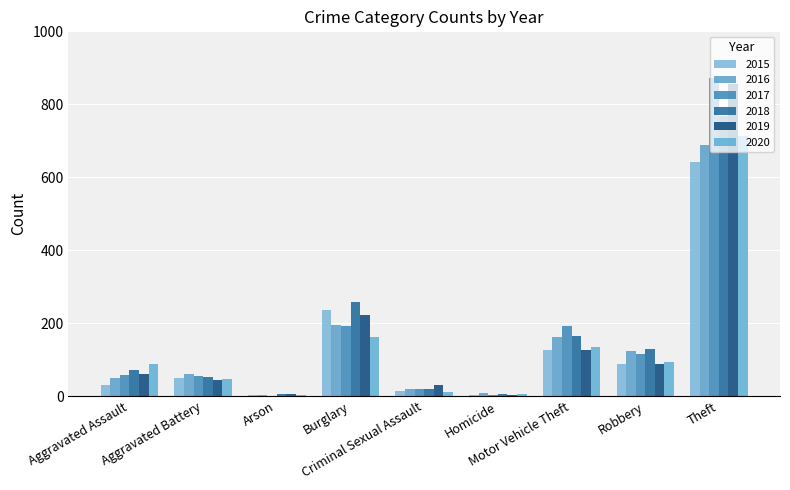

Reading left to right, list all the values displayed in this chart.

2015: 31	50	3	236	13	4	125	87	641
2016: 50	60	3	194	20	8	163	123	689
2017: 59	54	1	192	19	2	191	115	873
2018: 72	52	6	257	20	5	164	130	767
2019: 61	45	5	221	29	3	125	89	855
2020: 87	48	4	163	12	6	134	94	713